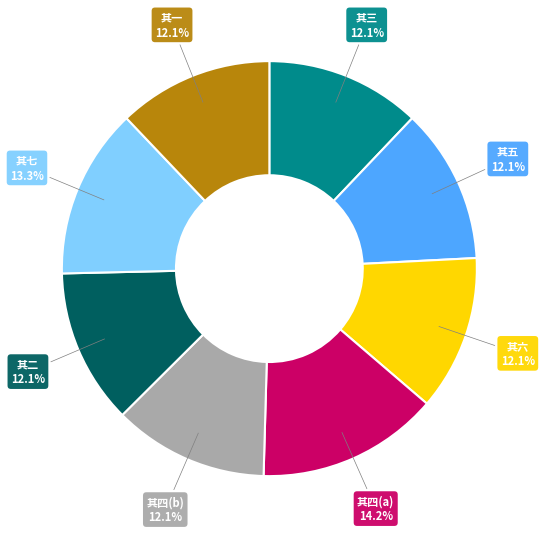

Is there any slice that represents more than half of the pie?

No